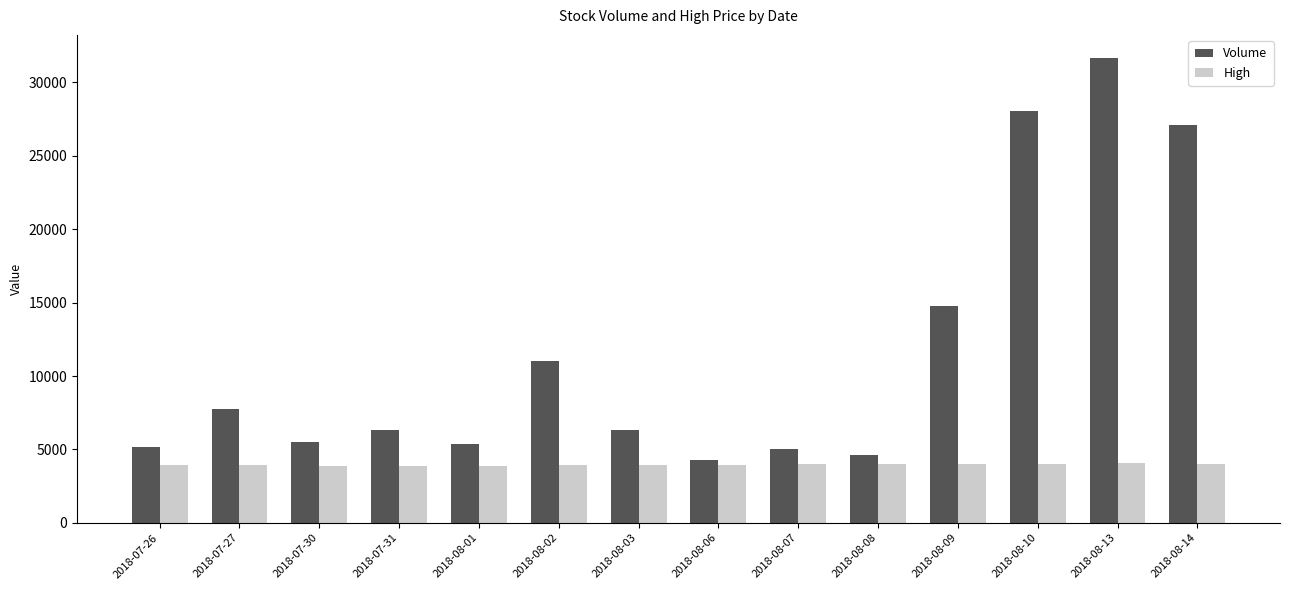

The value of High at 2018-08-10 is 4030. True or false?

True